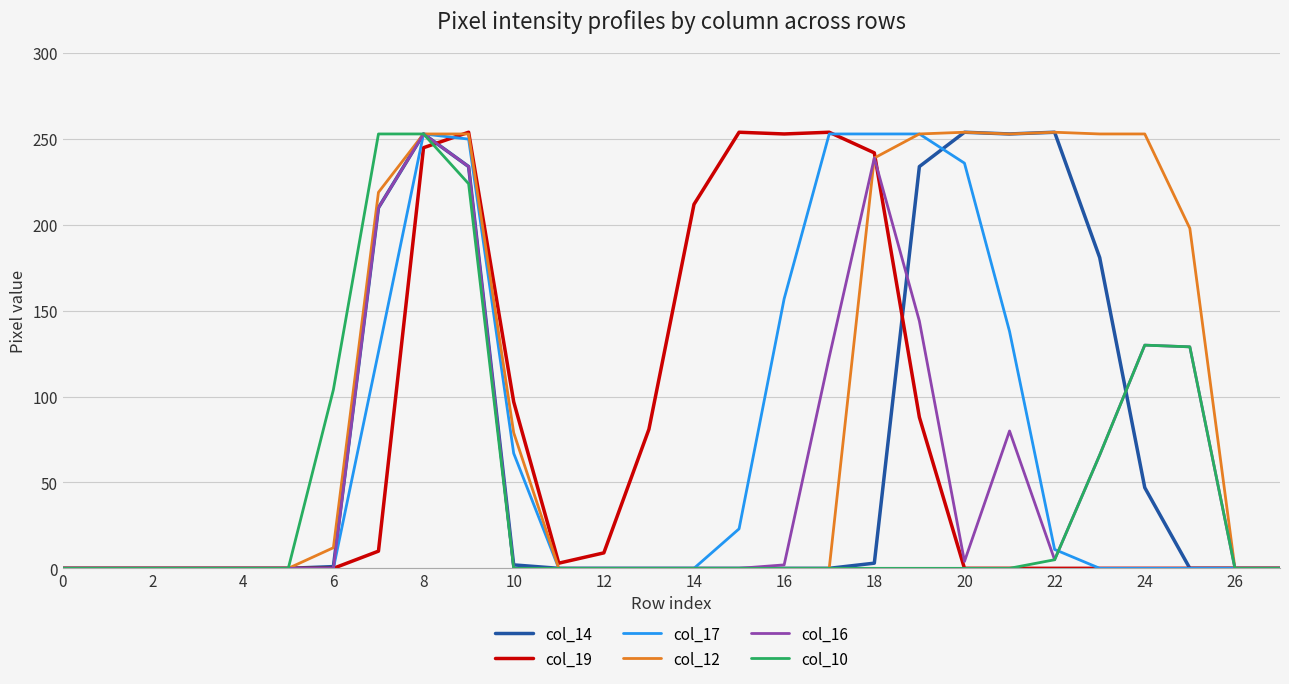

What is the maximum value shown in the chart?

254